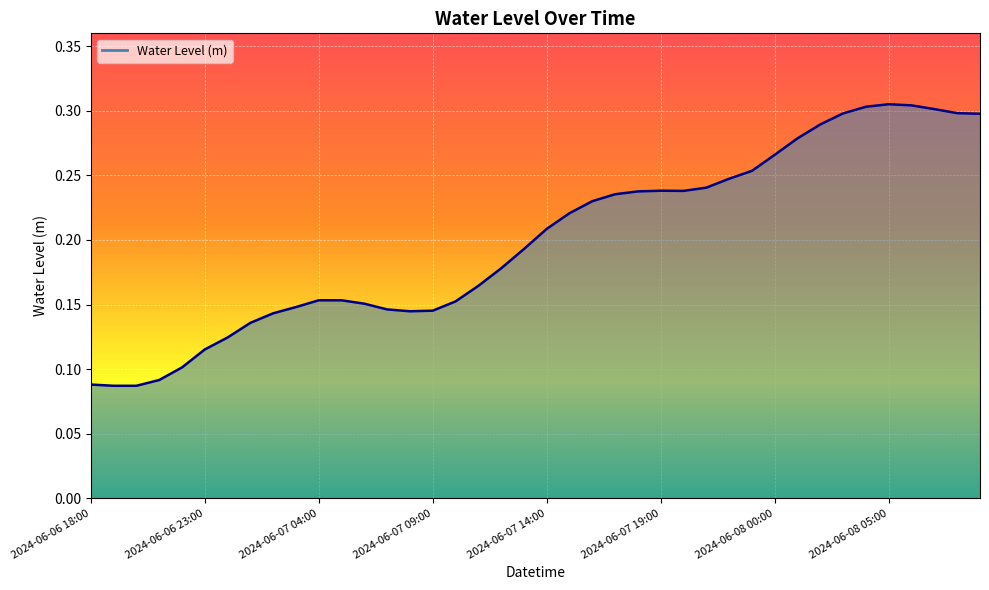

Reading left to right, transcribe all the data shown in this chart.

0.1	0.1	0.1	0.1	0.1	0.1	0.1	0.1	0.1	0.1	0.2	0.2	0.2	0.1	0.1	0.1	0.2	0.2	0.2	0.2	0.2	0.2	0.2	0.2	0.2	0.2	0.2	0.2	0.2	0.3	0.3	0.3	0.3	0.3	0.3	0.3	0.3	0.3	0.3	0.3